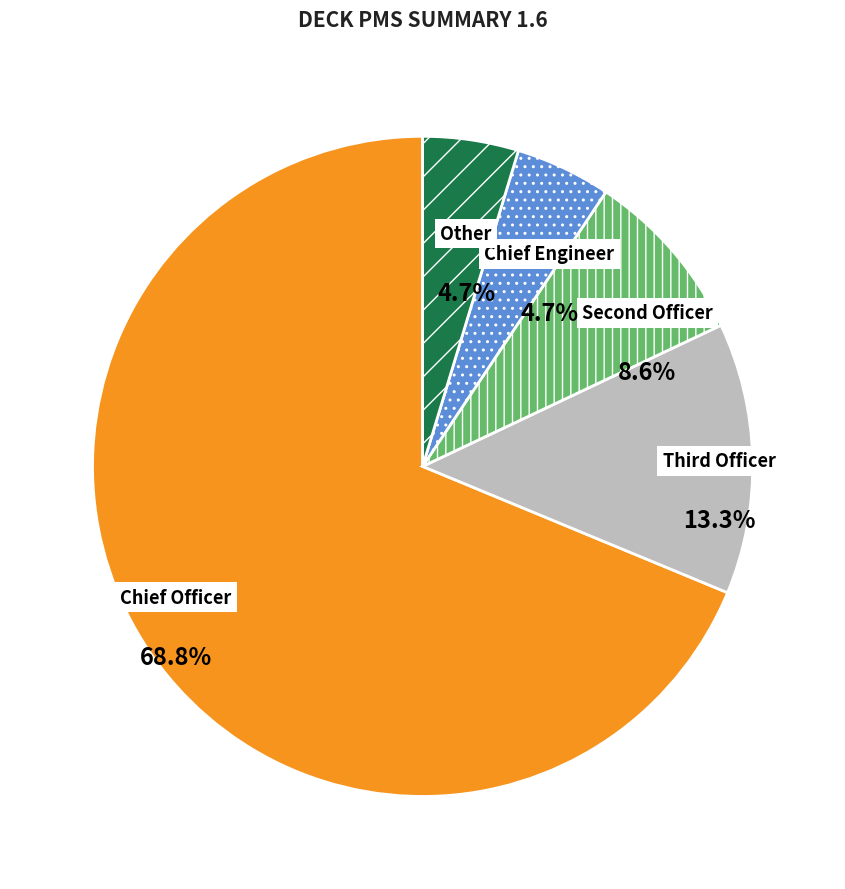

Does any single category account for the majority?

Yes